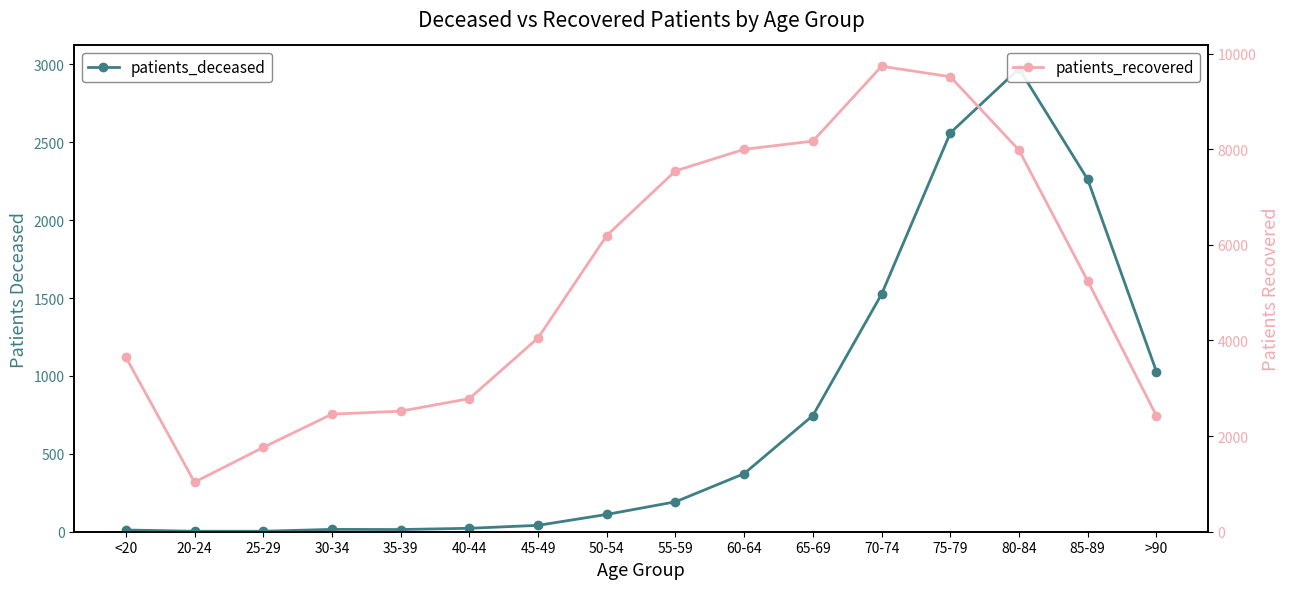

Between <20 and 40-44, which is larger?

40-44